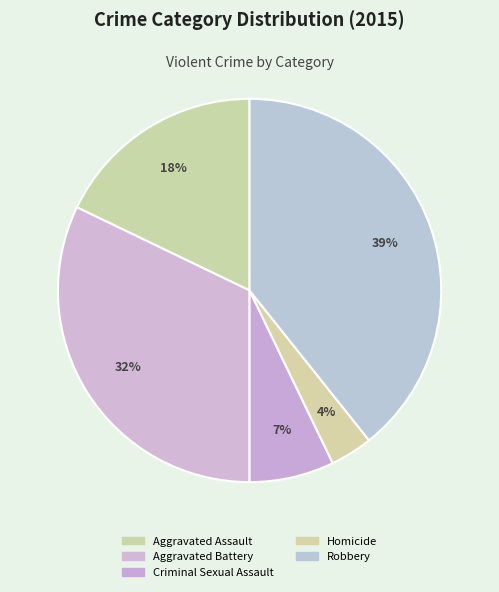

To the nearest percent, what is the difference between the Aggravated Battery and Criminal Sexual Assault slice percentages?

25%